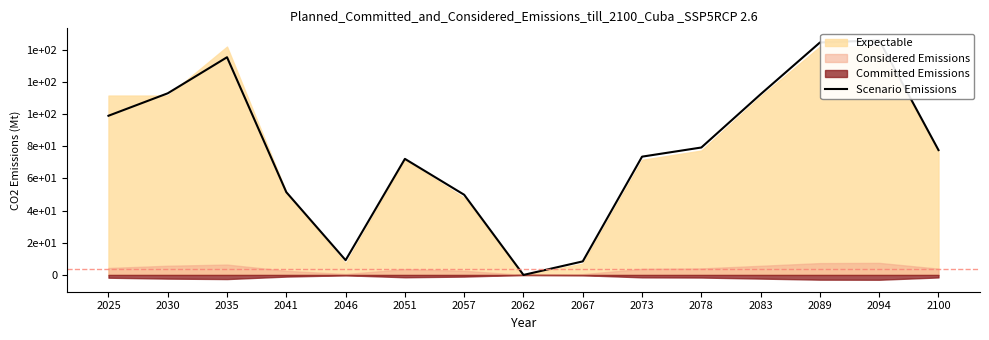

How many points are lower than both their immediate neighbors (excluding endpoints)?

2